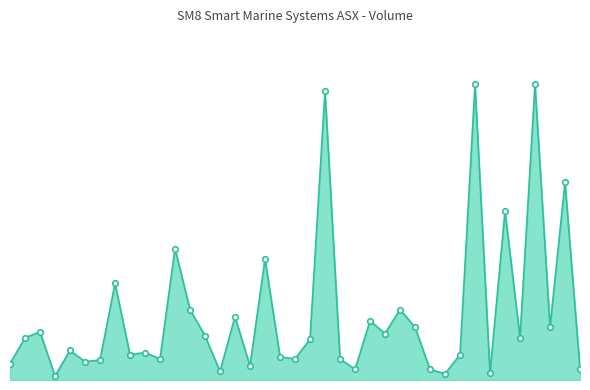

Rank the categories by value from highest to lowest.

31, 35, 21, 37, 33, 11, 17, 7, 26, 12, 15, 24, 27, 36, 2, 25, 13, 1, 34, 20, 4, 9, 8, 30, 18, 10, 19, 22, 6, 5, 0, 16, 38, 23, 28, 14, 32, 29, 3